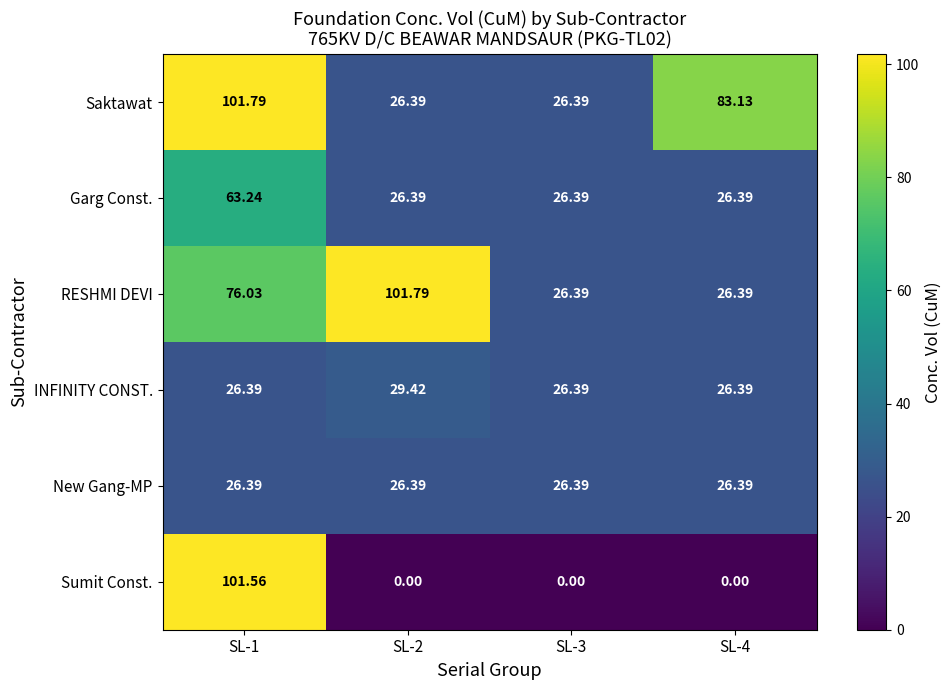

Count the number of categories in the chart.

4